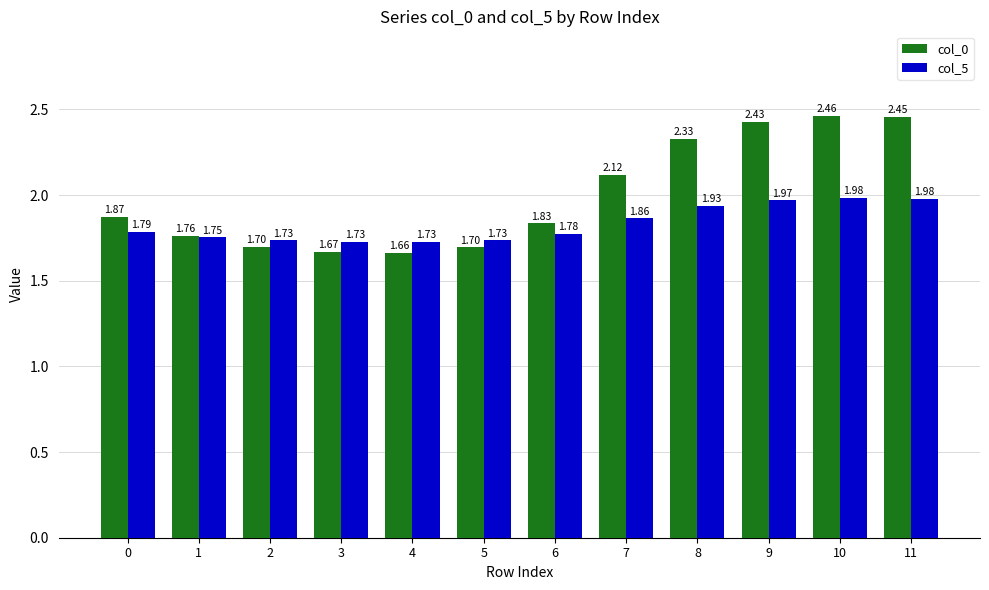

What is the total value across all series at 8?

4.3